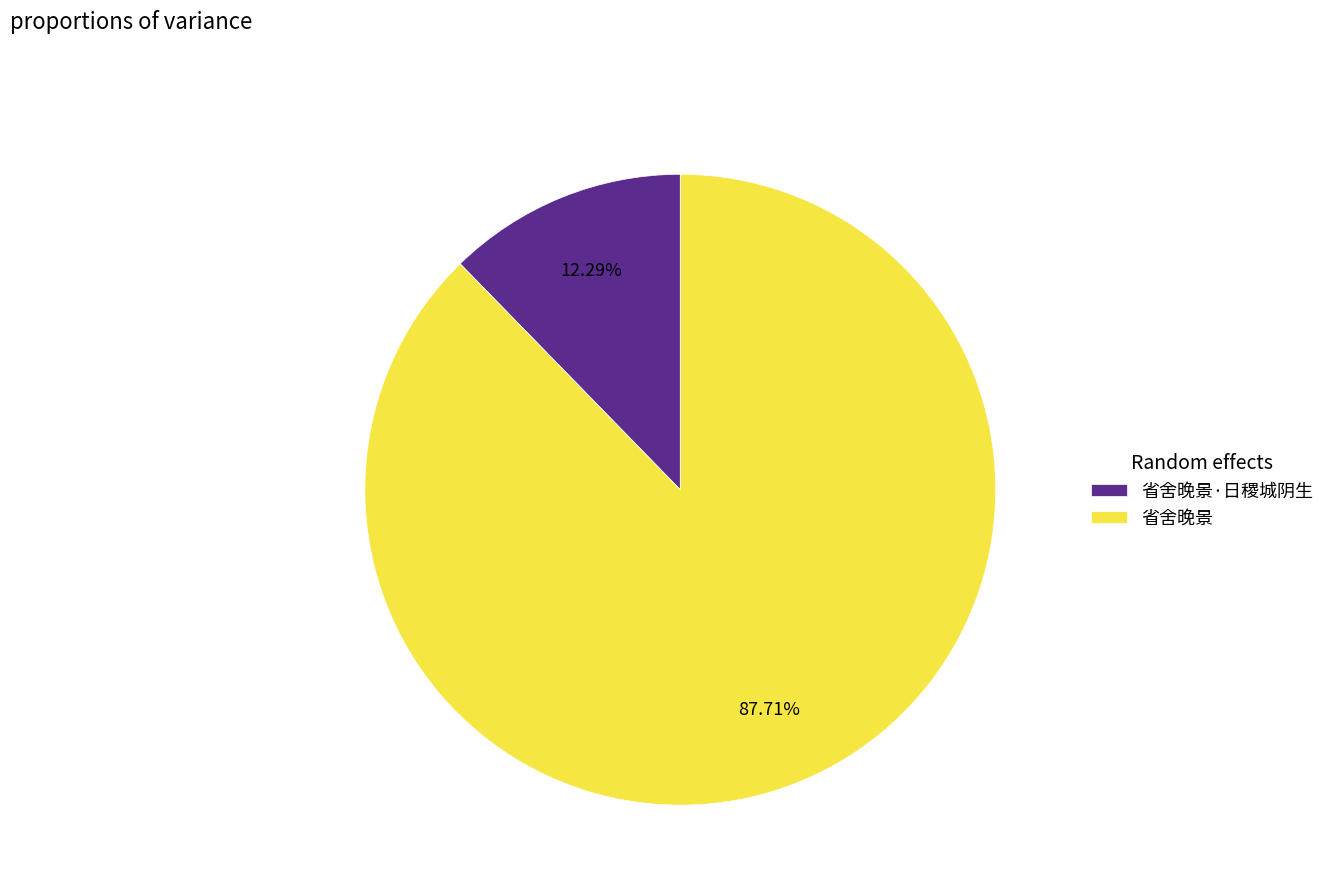

Do 省舍晚景 and 省舍晚景·日稷城阴生 together represent more than half of the pie?

Yes